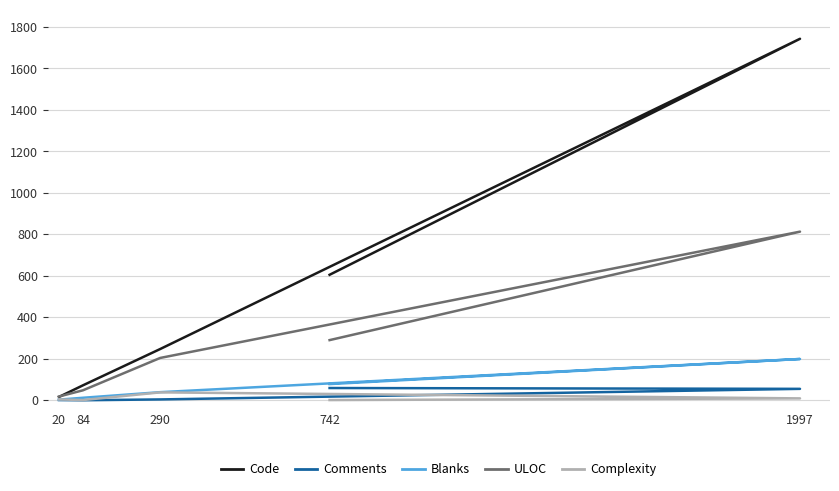

True or false: Complexity and Code intersect in this chart.

False